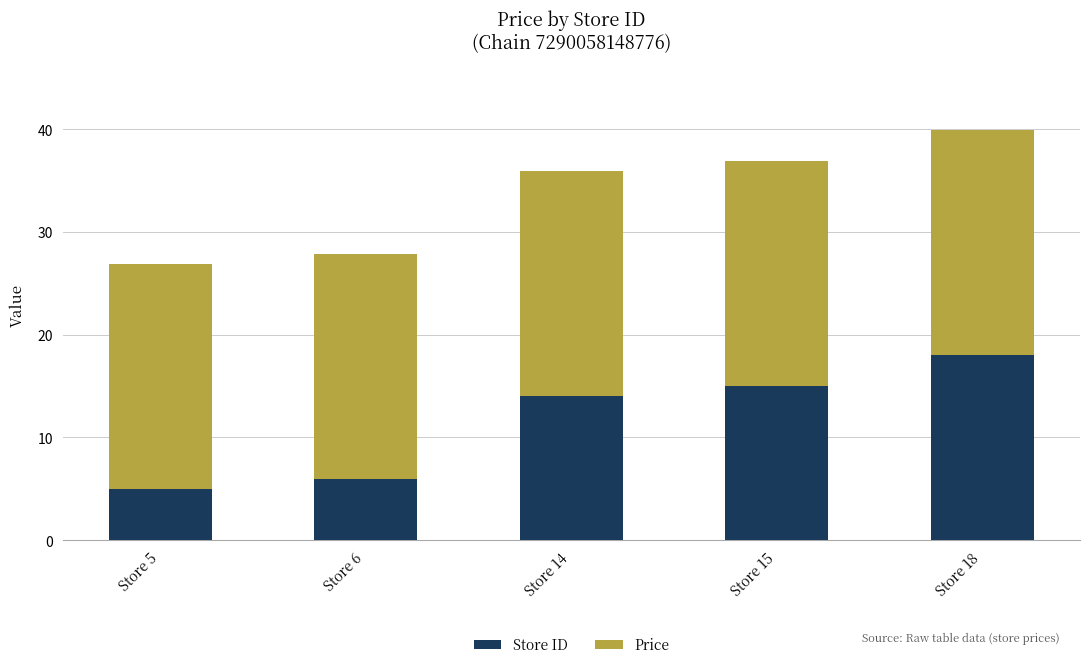

What is the highest value of the Store ID series?

18.0